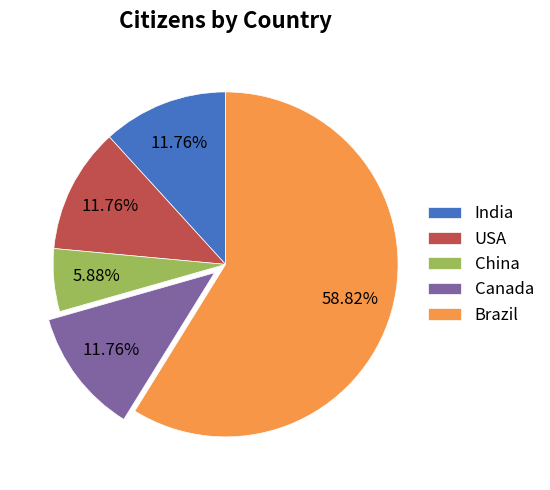

Do China and USA together represent more than half of the pie?

No